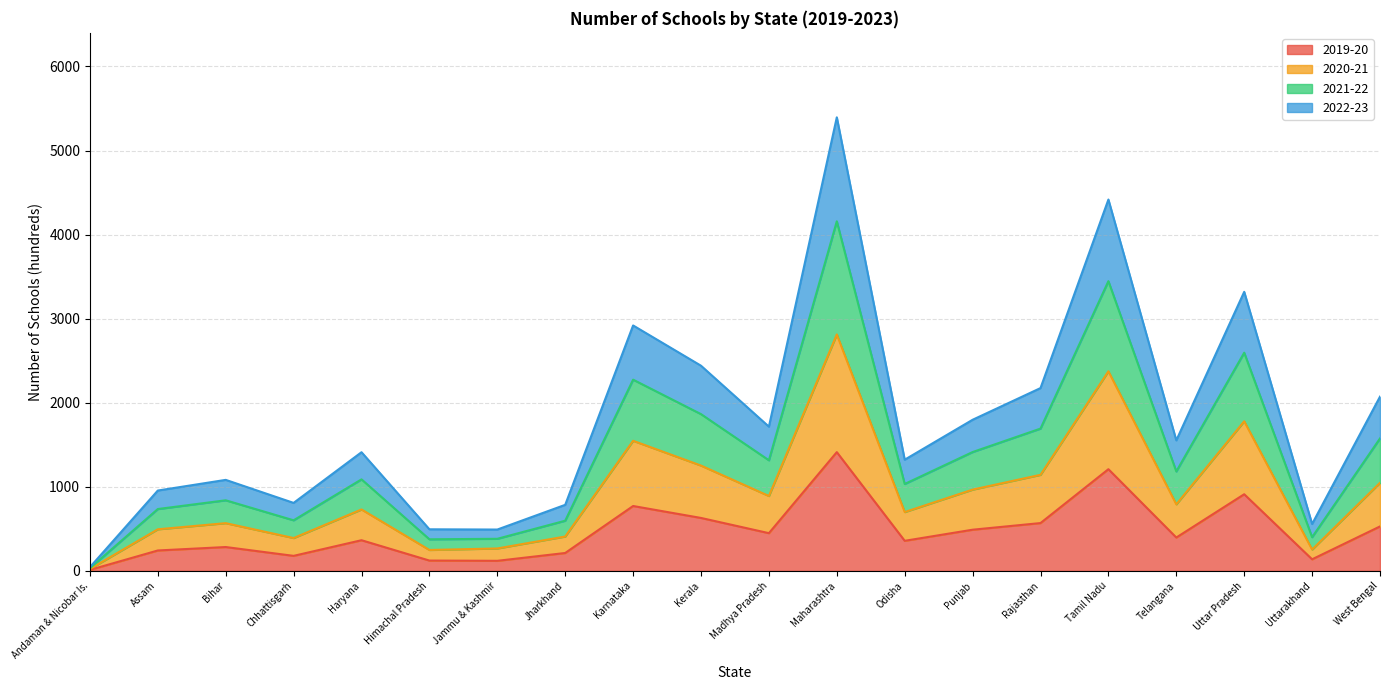

True or false: 2022-23 has a value of 2309 at Karnataka.

False